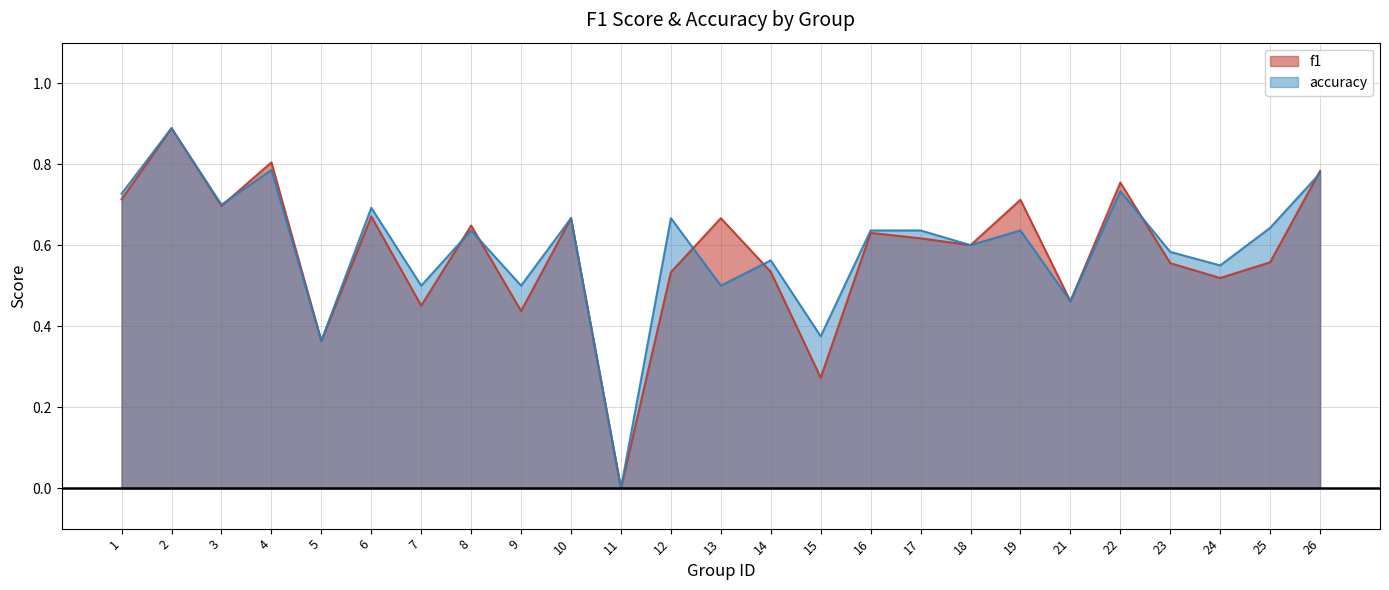

Which series has the largest total across all categories?

accuracy